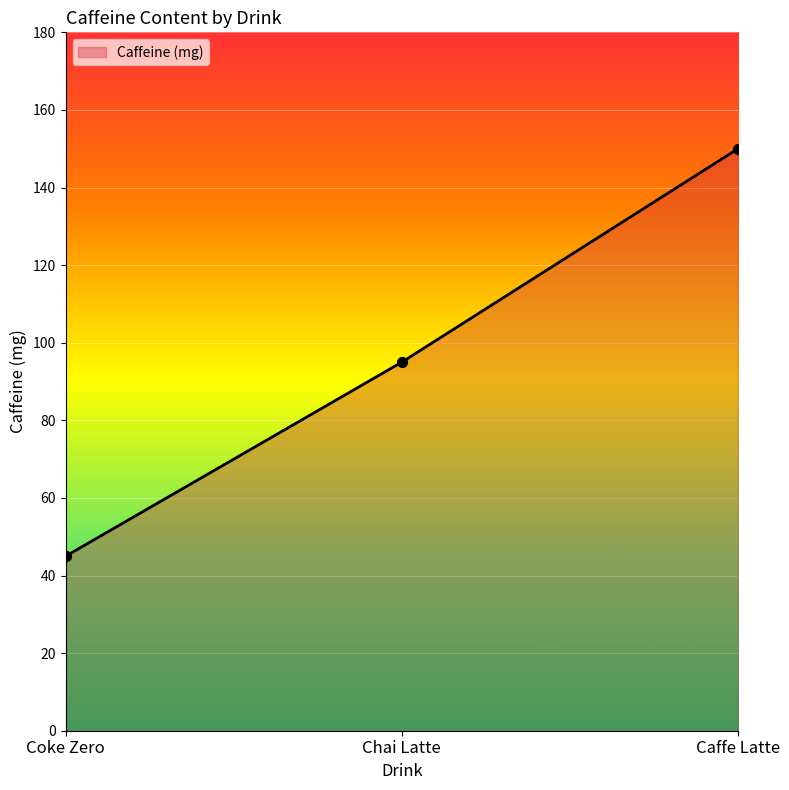

What is the change in value from Coke Zero to Caffe Latte?

+105